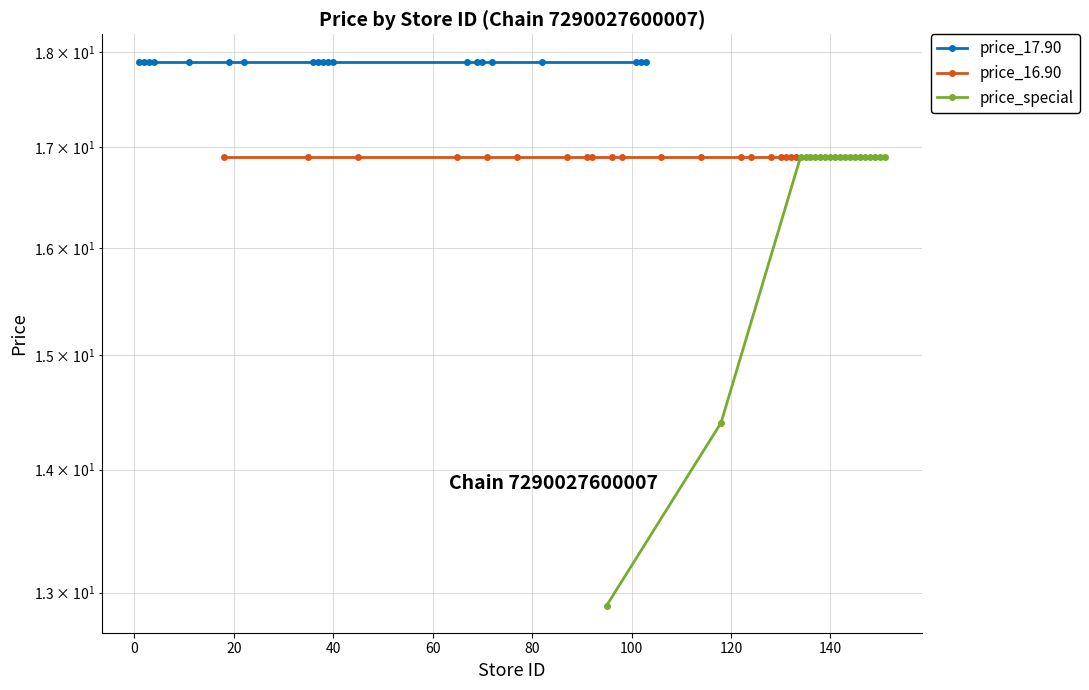

Is it true that price_special equals 16.9 at 140?

True